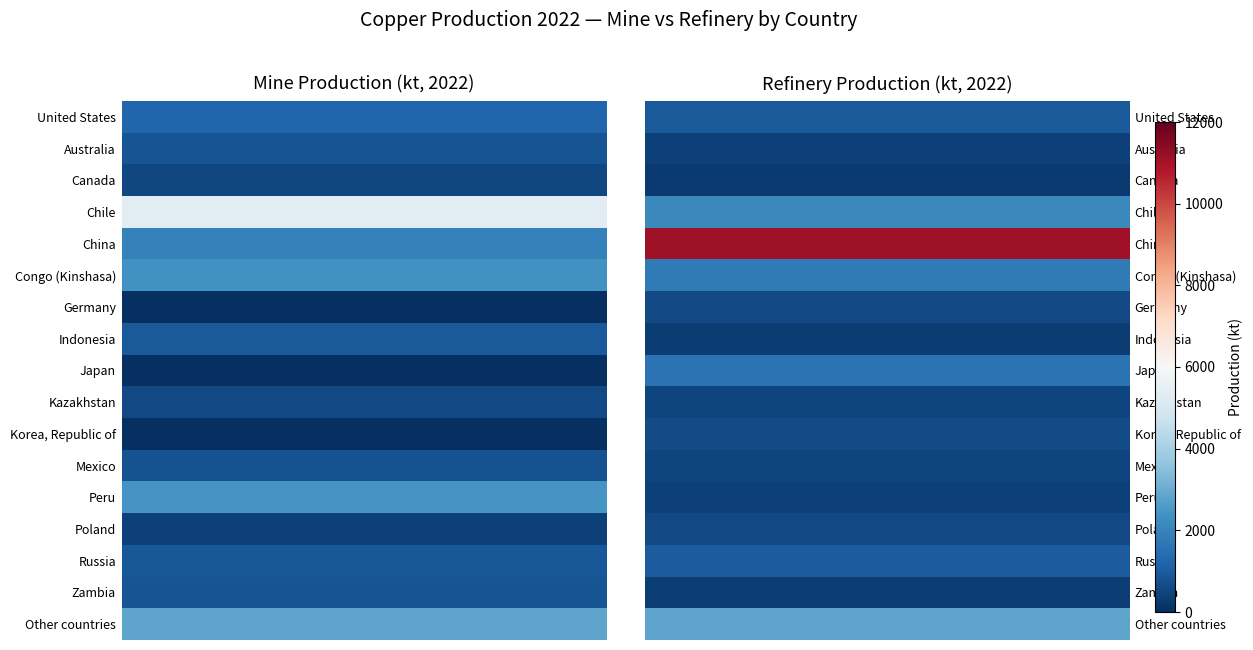

Which series has the largest total across all categories?

China